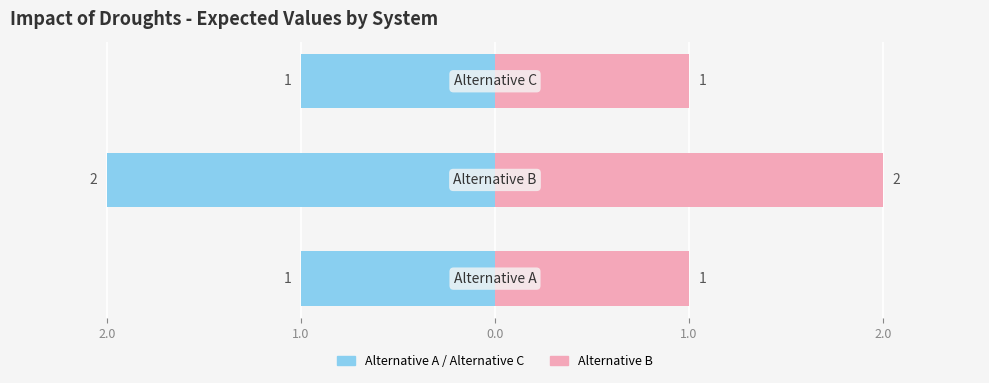

What is the difference between the maximum and minimum values in the Expected (left) series?

1